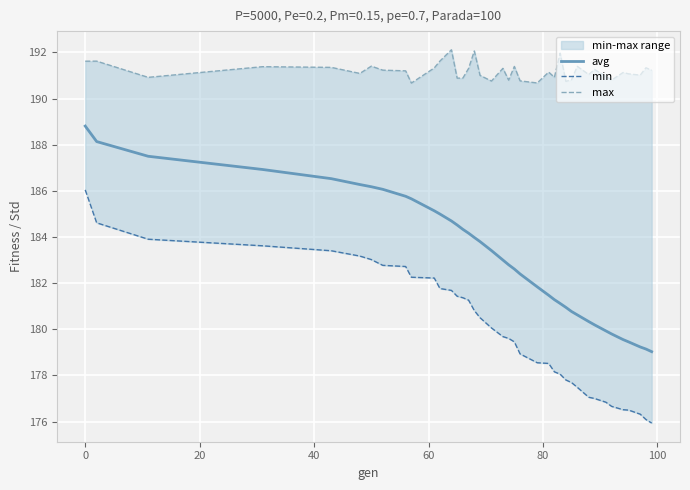

True or false: min and avg cross at least once.

False